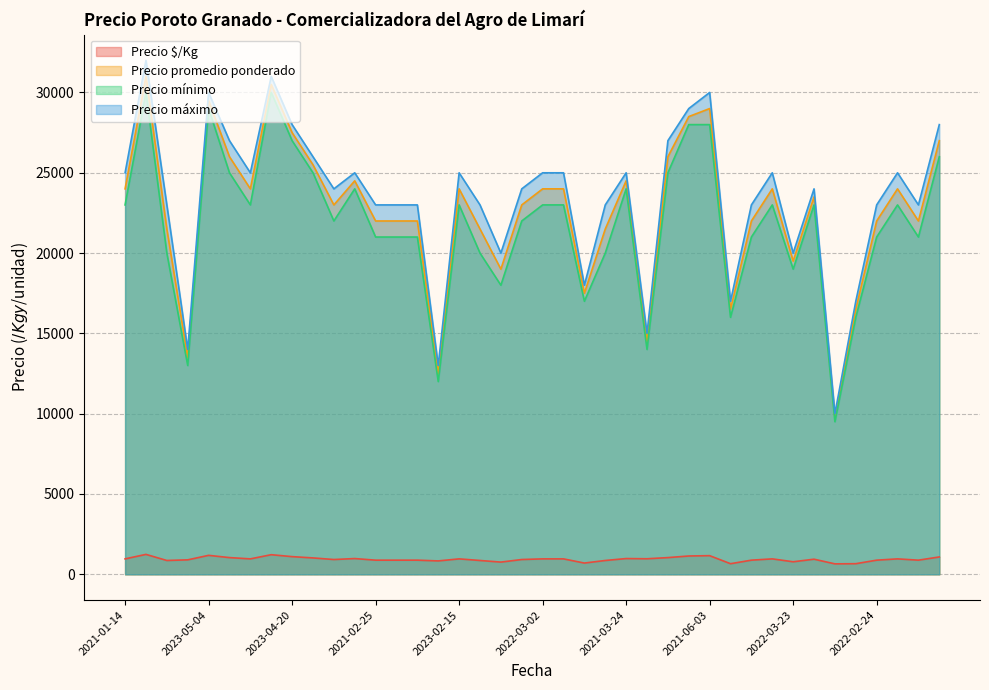

Where is Precio $/Kg nearest to the value 945?

2022-02-10